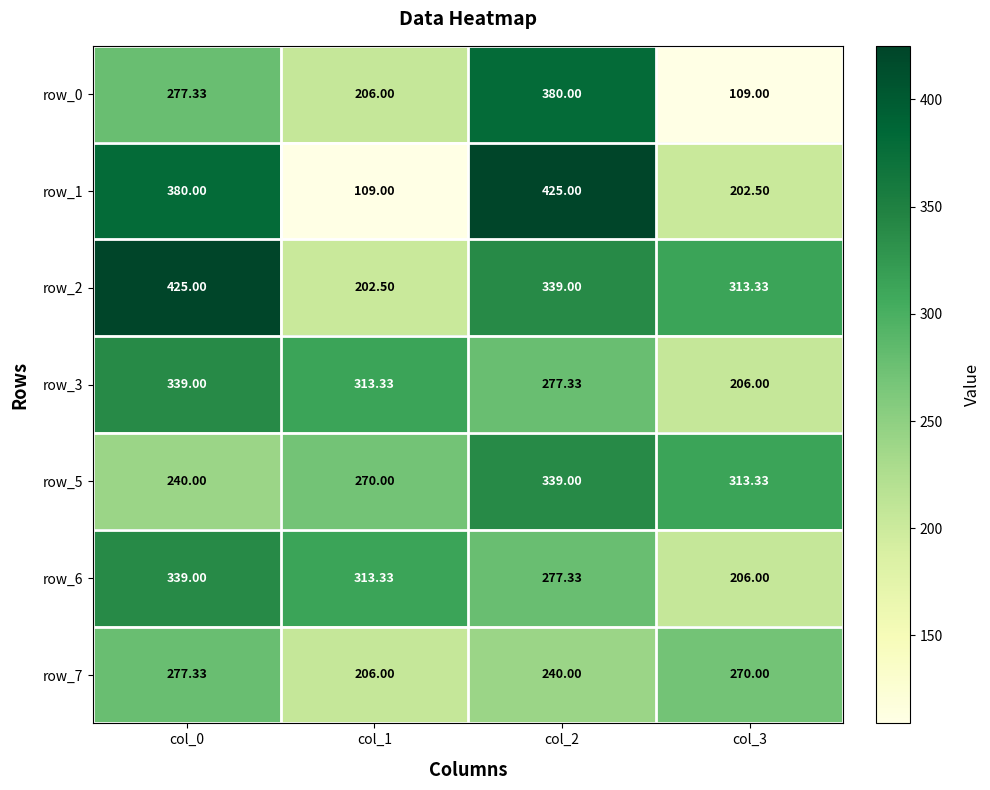

What value does the row_0 series have at col_1?

206.0